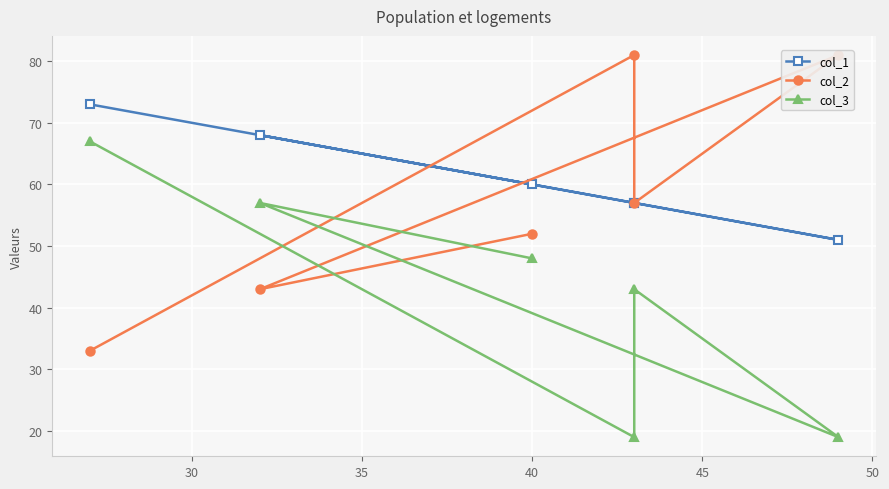

What is the difference between the highest and lowest values at 35?

62